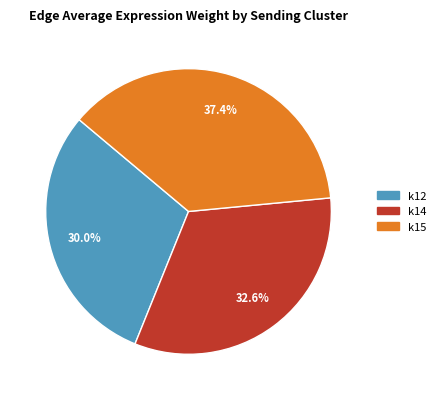

Is the sum of k12 and k15 greater than half?

Yes